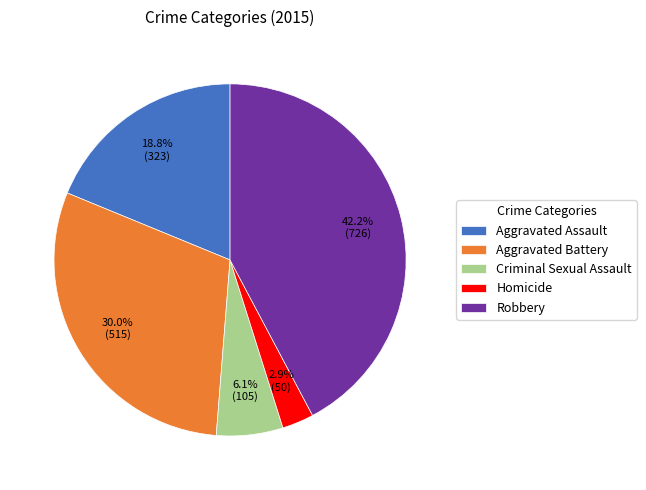

Which has a higher value, Robbery or Homicide?

Robbery